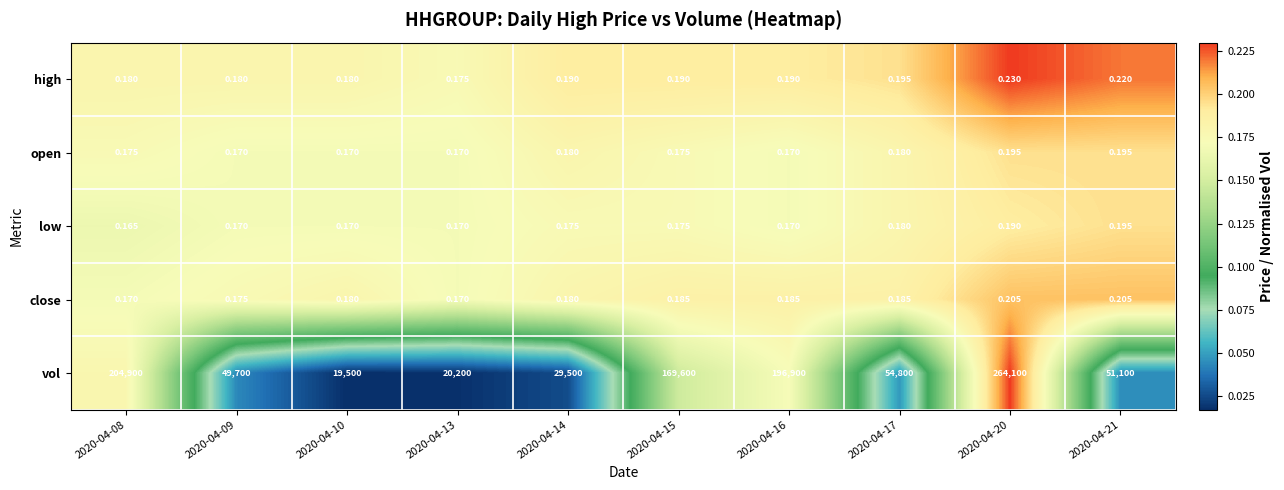

Which series has the largest total across all categories?

vol